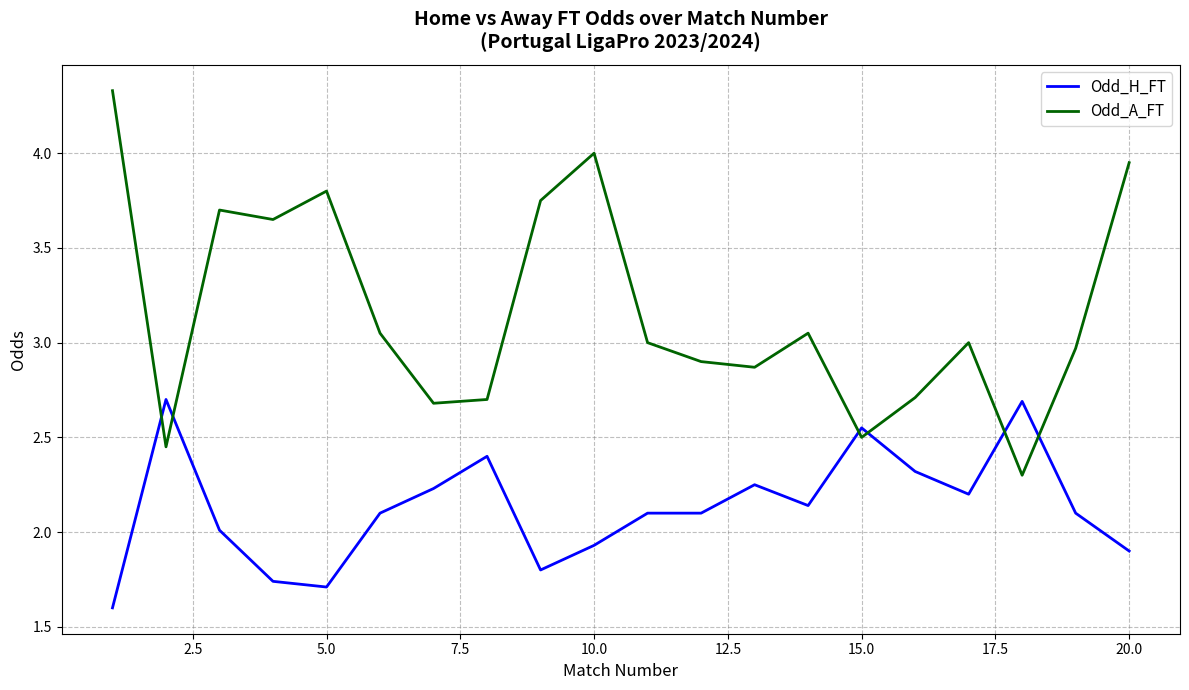

True or false: Odd_A_FT and Odd_H_FT cross at least once.

True